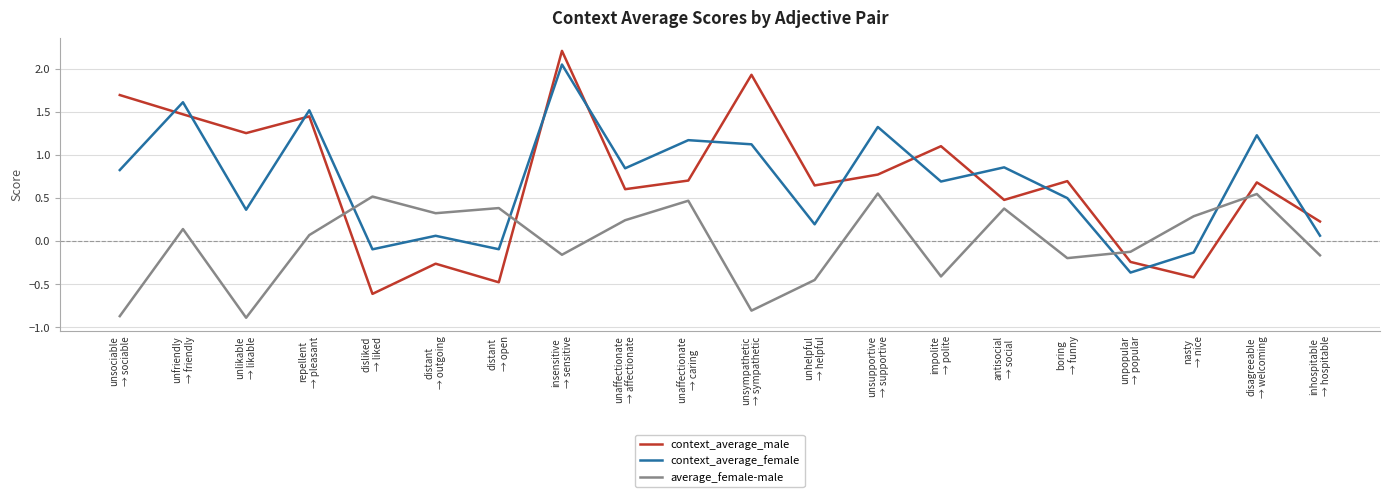

What is the maximum value for context_average_male?

2.2